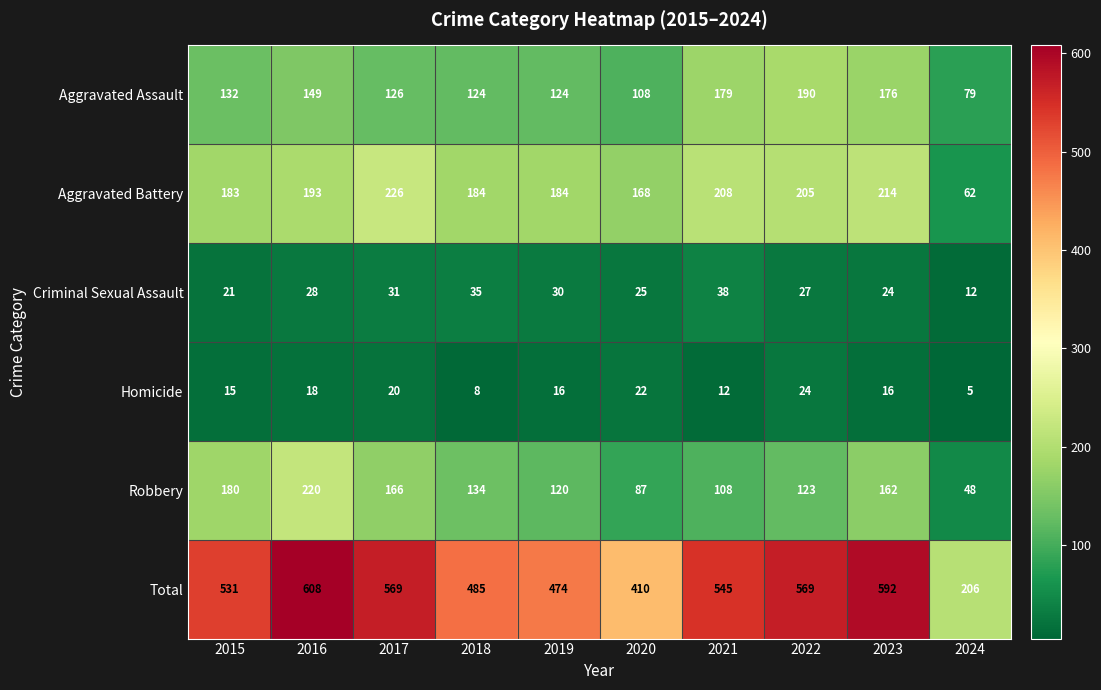

What is the smallest value displayed?

5